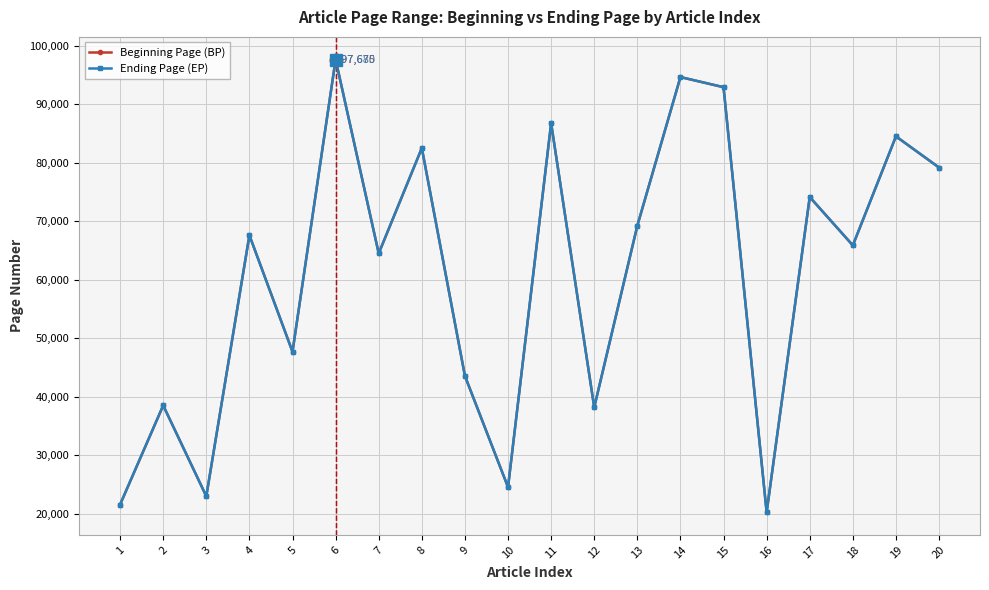

At how many categories does at least one series exceed 48436?

12